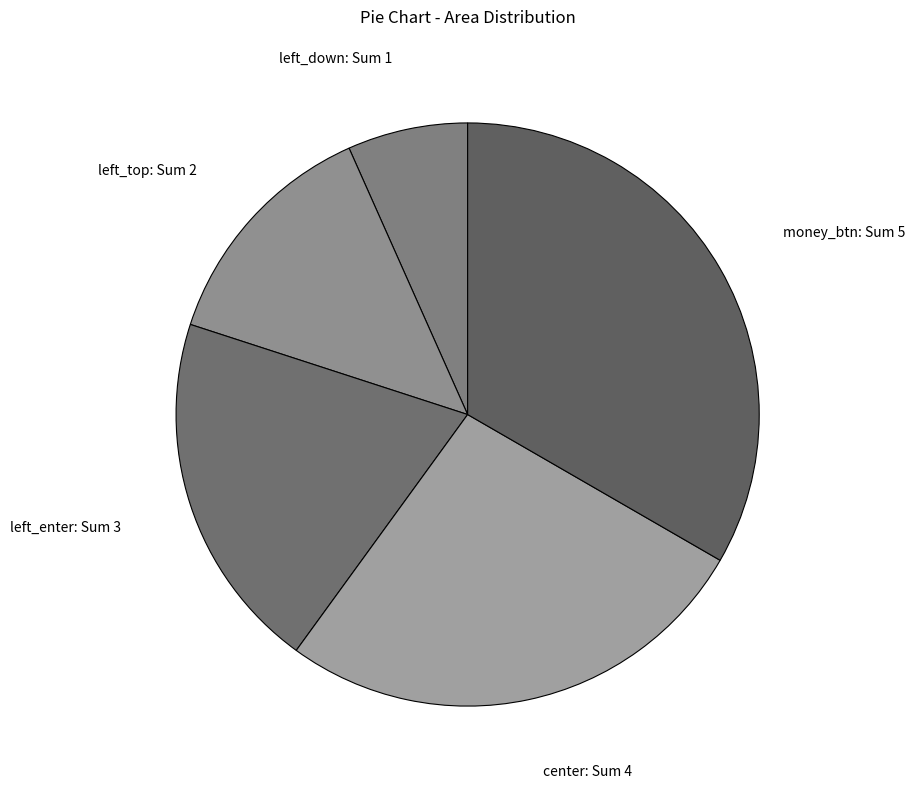

How many slices are in this pie chart?

5